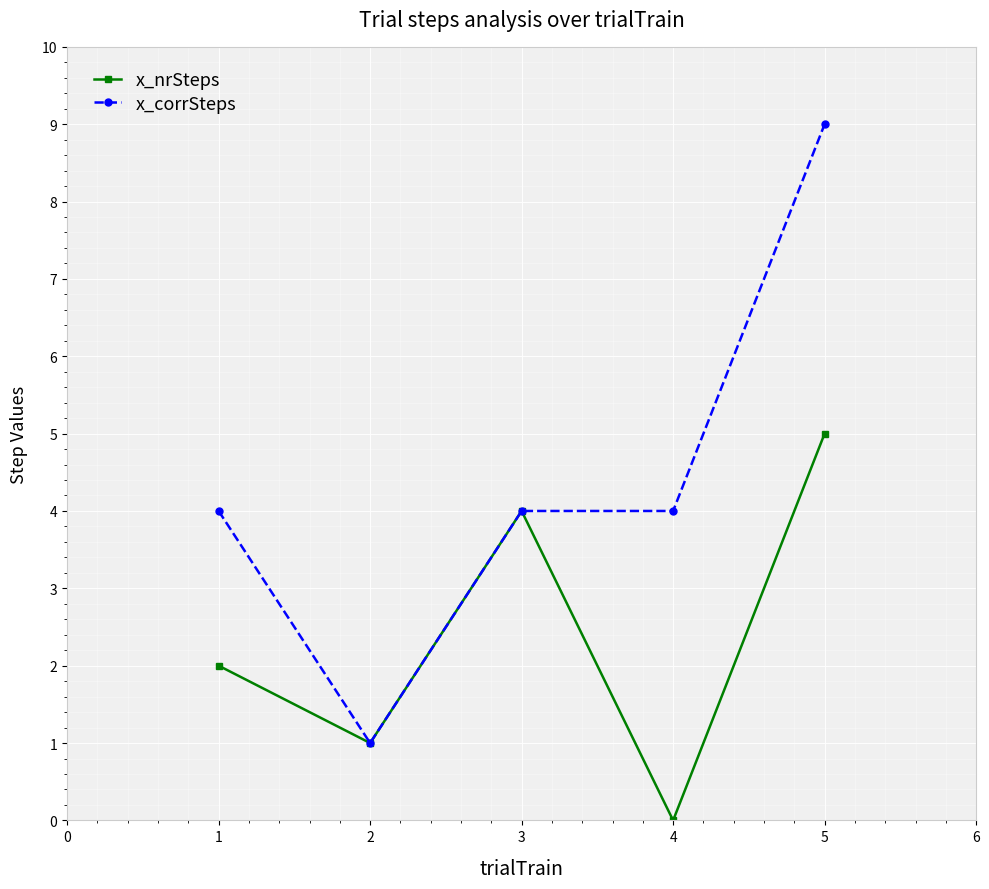

Which label corresponds to the largest value in the chart?

5